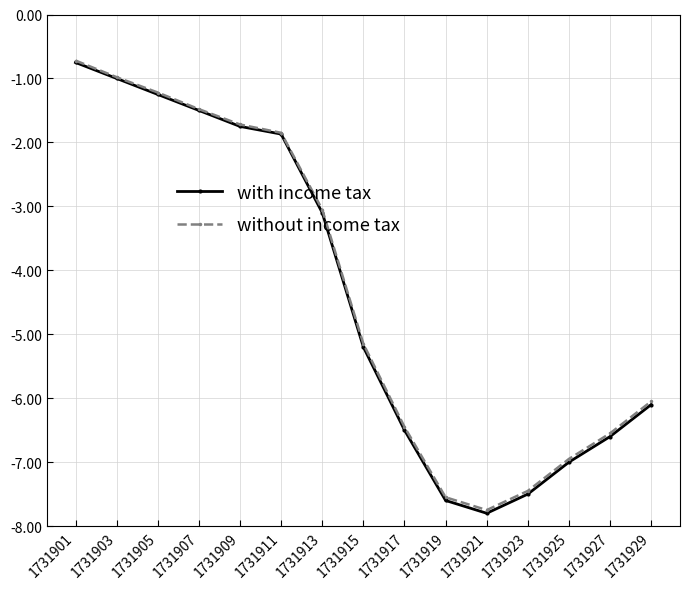

Where does the with income tax series first go above -5?

1731901